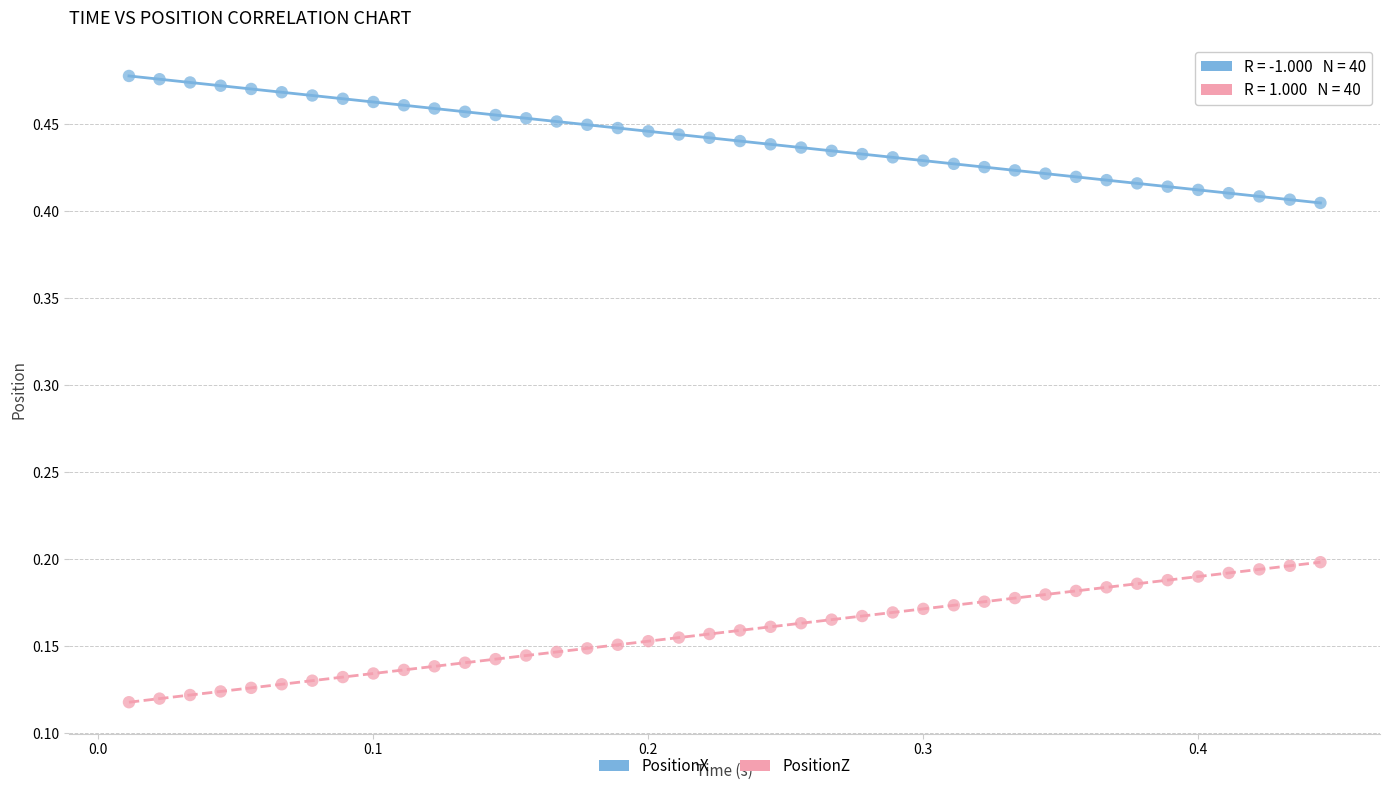

Which series contains the highest Y value?

PositionX